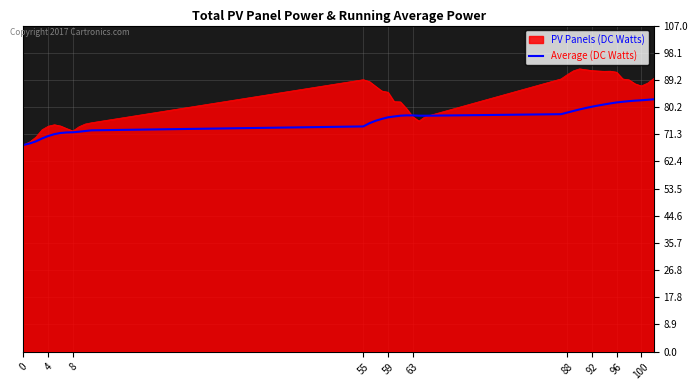

List the series in order of their overall mean, lowest first.

Average (DC Watts), PV Panels (DC Watts)